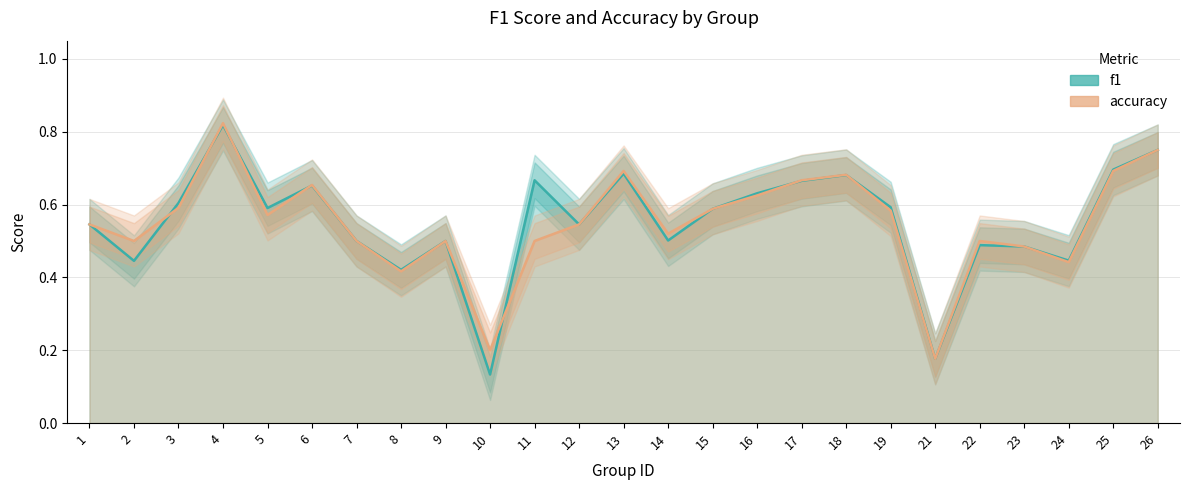

What is the sum of the accuracy values at 15 and 5?

1.2